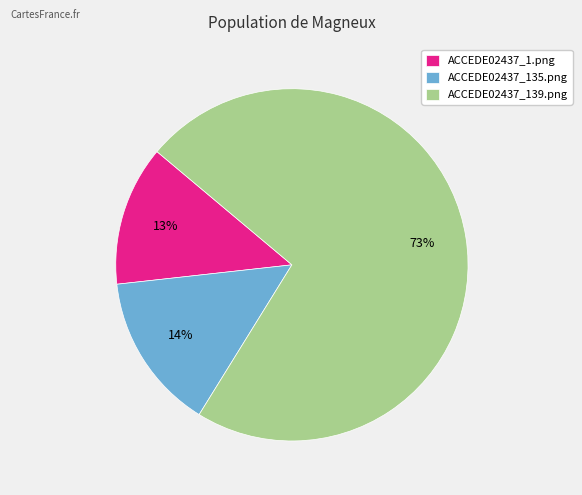

To the nearest percent, what is the average slice percentage?

33%